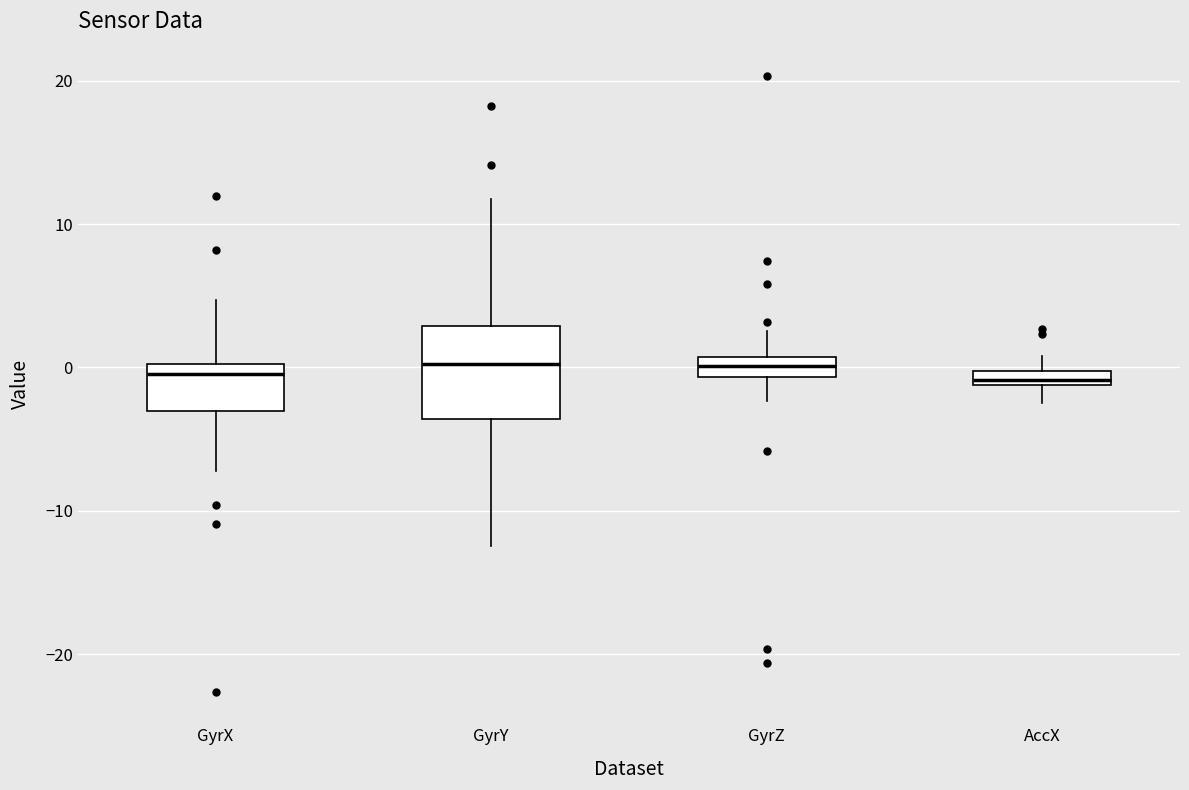

Which box is the tallest, from its lower edge to its upper edge?

GyrY